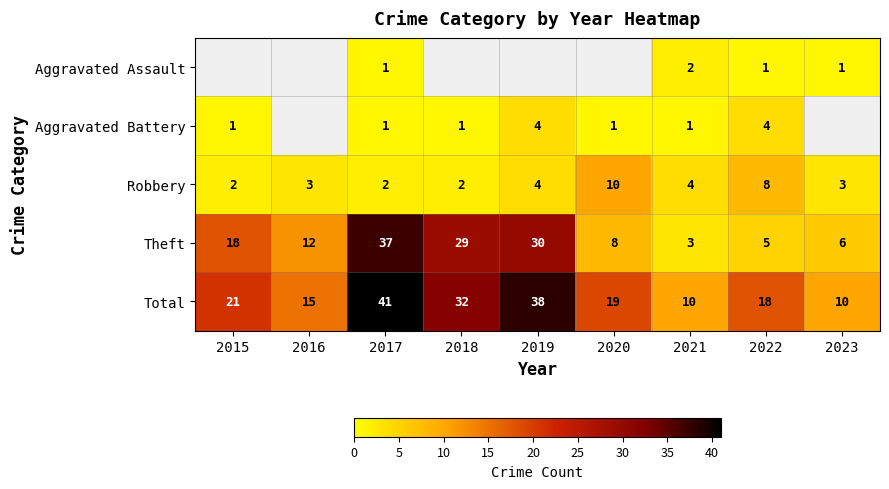

At which category is the sum across all series the highest?

2017